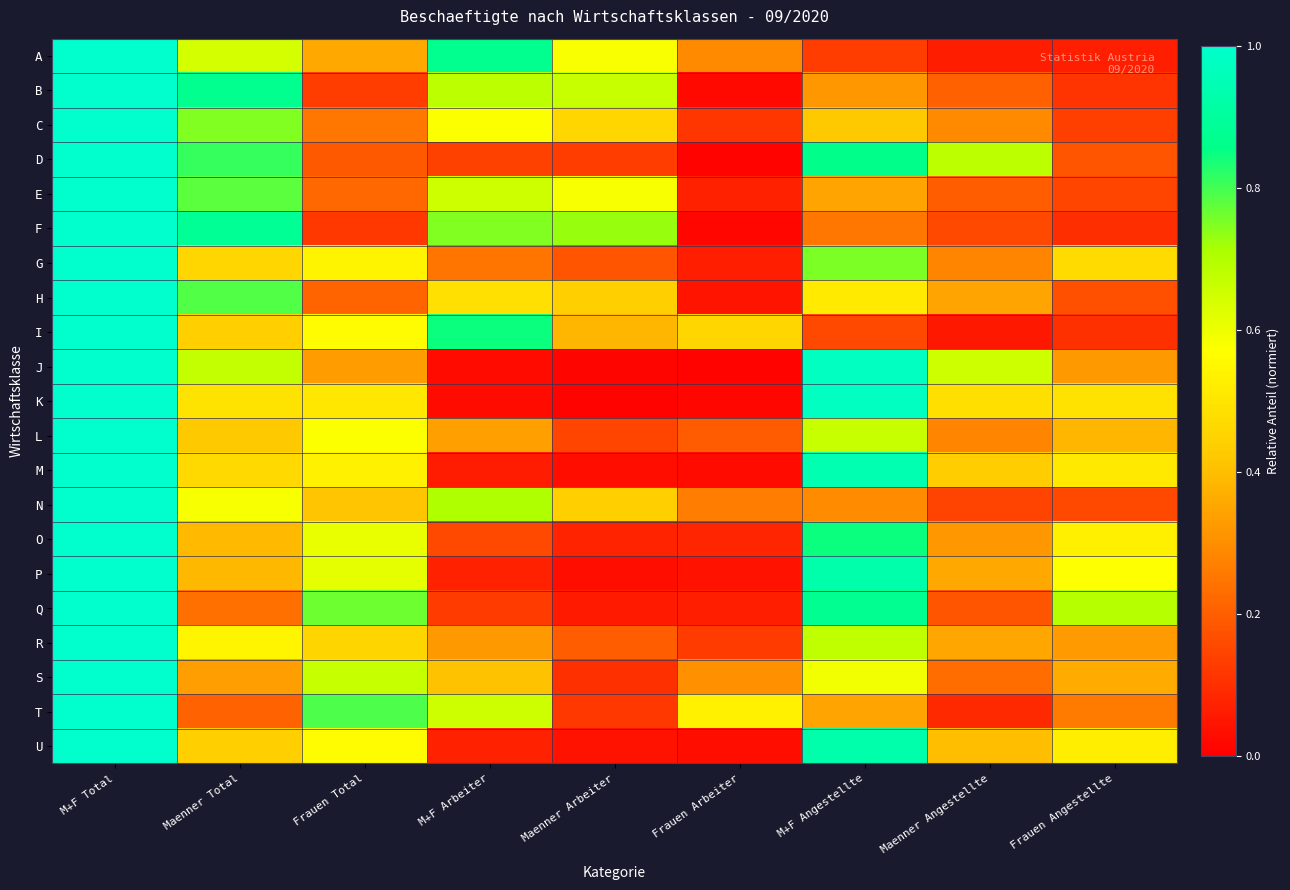

Reading right to left, list all the values displayed in this chart.

A: Frauen Angestellte=0.1	Maenner Angestellte=0.1	M+F Angestellte=0.1	Frauen Arbeiter=0.3	Maenner Arbeiter=0.6	M+F Arbeiter=0.9	Frauen Total=0.4	Maenner Total=0.6	M+F Total=1.0
B: Frauen Angestellte=0.1	Maenner Angestellte=0.2	M+F Angestellte=0.3	Frauen Arbeiter=0.0	Maenner Arbeiter=0.7	M+F Arbeiter=0.7	Frauen Total=0.1	Maenner Total=0.9	M+F Total=1.0
C: Frauen Angestellte=0.1	Maenner Angestellte=0.3	M+F Angestellte=0.4	Frauen Arbeiter=0.1	Maenner Arbeiter=0.5	M+F Arbeiter=0.6	Frauen Total=0.3	Maenner Total=0.7	M+F Total=1.0
D: Frauen Angestellte=0.2	Maenner Angestellte=0.7	M+F Angestellte=0.9	Frauen Arbeiter=0.0	Maenner Arbeiter=0.1	M+F Arbeiter=0.1	Frauen Total=0.2	Maenner Total=0.8	M+F Total=1.0
E: Frauen Angestellte=0.1	Maenner Angestellte=0.2	M+F Angestellte=0.3	Frauen Arbeiter=0.1	Maenner Arbeiter=0.6	M+F Arbeiter=0.7	Frauen Total=0.2	Maenner Total=0.8	M+F Total=1.0
F: Frauen Angestellte=0.1	Maenner Angestellte=0.2	M+F Angestellte=0.3	Frauen Arbeiter=0.0	Maenner Arbeiter=0.7	M+F Arbeiter=0.7	Frauen Total=0.1	Maenner Total=0.9	M+F Total=1.0
G: Frauen Angestellte=0.5	Maenner Angestellte=0.3	M+F Angestellte=0.8	Frauen Arbeiter=0.1	Maenner Arbeiter=0.2	M+F Arbeiter=0.2	Frauen Total=0.5	Maenner Total=0.5	M+F Total=1.0
H: Frauen Angestellte=0.2	Maenner Angestellte=0.3	M+F Angestellte=0.5	Frauen Arbeiter=0.0	Maenner Arbeiter=0.4	M+F Arbeiter=0.5	Frauen Total=0.2	Maenner Total=0.8	M+F Total=1.0
I: Frauen Angestellte=0.1	Maenner Angestellte=0.1	M+F Angestellte=0.2	Frauen Arbeiter=0.5	Maenner Arbeiter=0.4	M+F Arbeiter=0.8	Frauen Total=0.6	Maenner Total=0.4	M+F Total=1.0
J: Frauen Angestellte=0.3	Maenner Angestellte=0.7	M+F Angestellte=1.0	Frauen Arbeiter=0.0	Maenner Arbeiter=0.0	M+F Arbeiter=0.0	Frauen Total=0.3	Maenner Total=0.7	M+F Total=1.0
K: Frauen Angestellte=0.5	Maenner Angestellte=0.5	M+F Angestellte=1.0	Frauen Arbeiter=0.0	Maenner Arbeiter=0.0	M+F Arbeiter=0.0	Frauen Total=0.5	Maenner Total=0.5	M+F Total=1.0
L: Frauen Angestellte=0.4	Maenner Angestellte=0.3	M+F Angestellte=0.7	Frauen Arbeiter=0.2	Maenner Arbeiter=0.1	M+F Arbeiter=0.3	Frauen Total=0.6	Maenner Total=0.4	M+F Total=1.0
M: Frauen Angestellte=0.5	Maenner Angestellte=0.4	M+F Angestellte=0.9	Frauen Arbeiter=0.0	Maenner Arbeiter=0.0	M+F Arbeiter=0.1	Frauen Total=0.5	Maenner Total=0.5	M+F Total=1.0
N: Frauen Angestellte=0.2	Maenner Angestellte=0.1	M+F Angestellte=0.3	Frauen Arbeiter=0.3	Maenner Arbeiter=0.4	M+F Arbeiter=0.7	Frauen Total=0.4	Maenner Total=0.6	M+F Total=1.0
O: Frauen Angestellte=0.5	Maenner Angestellte=0.3	M+F Angestellte=0.8	Frauen Arbeiter=0.1	Maenner Arbeiter=0.1	M+F Arbeiter=0.2	Frauen Total=0.6	Maenner Total=0.4	M+F Total=1.0
P: Frauen Angestellte=0.6	Maenner Angestellte=0.4	M+F Angestellte=0.9	Frauen Arbeiter=0.0	Maenner Arbeiter=0.0	M+F Arbeiter=0.1	Frauen Total=0.6	Maenner Total=0.4	M+F Total=1.0
Q: Frauen Angestellte=0.7	Maenner Angestellte=0.2	M+F Angestellte=0.9	Frauen Arbeiter=0.1	Maenner Arbeiter=0.1	M+F Arbeiter=0.1	Frauen Total=0.8	Maenner Total=0.2	M+F Total=1.0
R: Frauen Angestellte=0.3	Maenner Angestellte=0.3	M+F Angestellte=0.7	Frauen Arbeiter=0.1	Maenner Arbeiter=0.2	M+F Arbeiter=0.3	Frauen Total=0.5	Maenner Total=0.5	M+F Total=1.0
S: Frauen Angestellte=0.4	Maenner Angestellte=0.2	M+F Angestellte=0.6	Frauen Arbeiter=0.3	Maenner Arbeiter=0.1	M+F Arbeiter=0.4	Frauen Total=0.7	Maenner Total=0.3	M+F Total=1.0
T: Frauen Angestellte=0.3	Maenner Angestellte=0.1	M+F Angestellte=0.3	Frauen Arbeiter=0.5	Maenner Arbeiter=0.1	M+F Arbeiter=0.7	Frauen Total=0.8	Maenner Total=0.2	M+F Total=1.0
U: Frauen Angestellte=0.5	Maenner Angestellte=0.4	M+F Angestellte=0.9	Frauen Arbeiter=0.0	Maenner Arbeiter=0.0	M+F Arbeiter=0.1	Frauen Total=0.6	Maenner Total=0.4	M+F Total=1.0